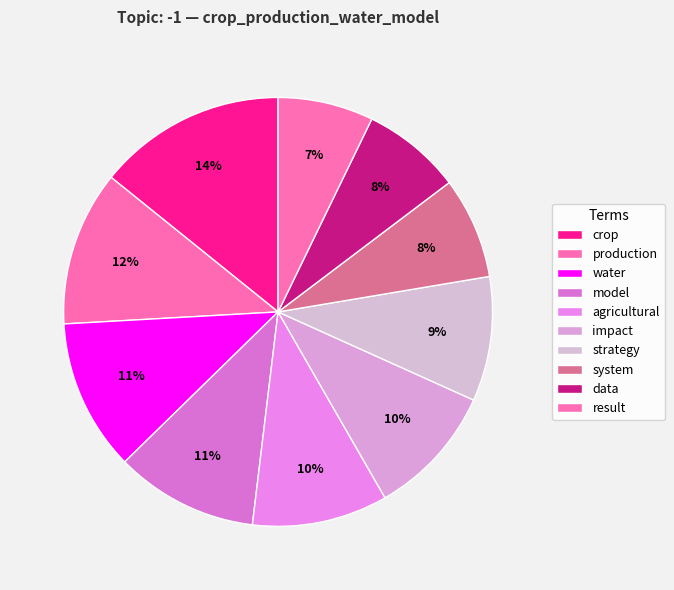

Count the number of slices in the pie.

10